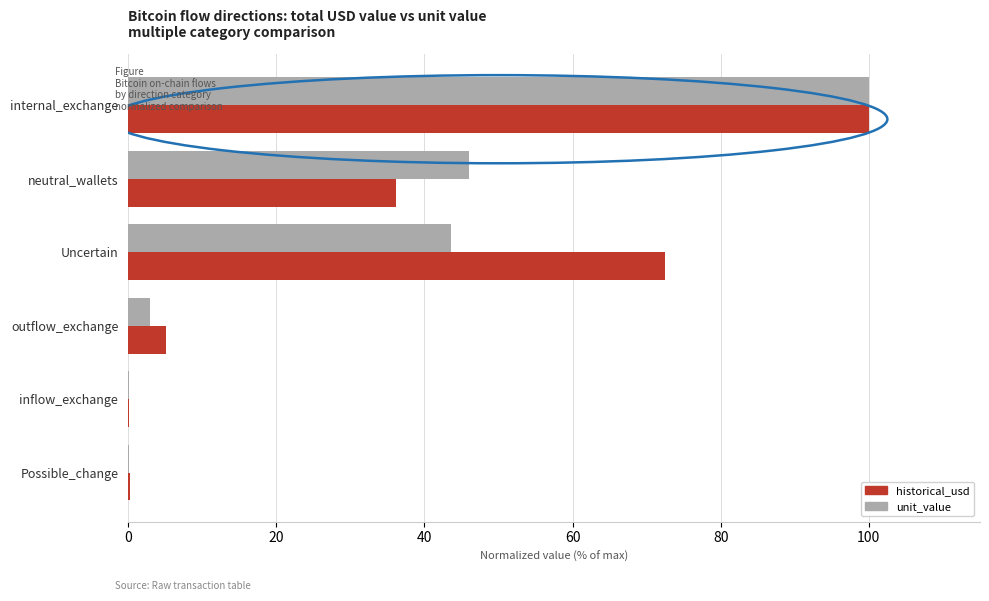

Between neutral_wallets and outflow_exchange, which series saw the biggest shift?

unit_value